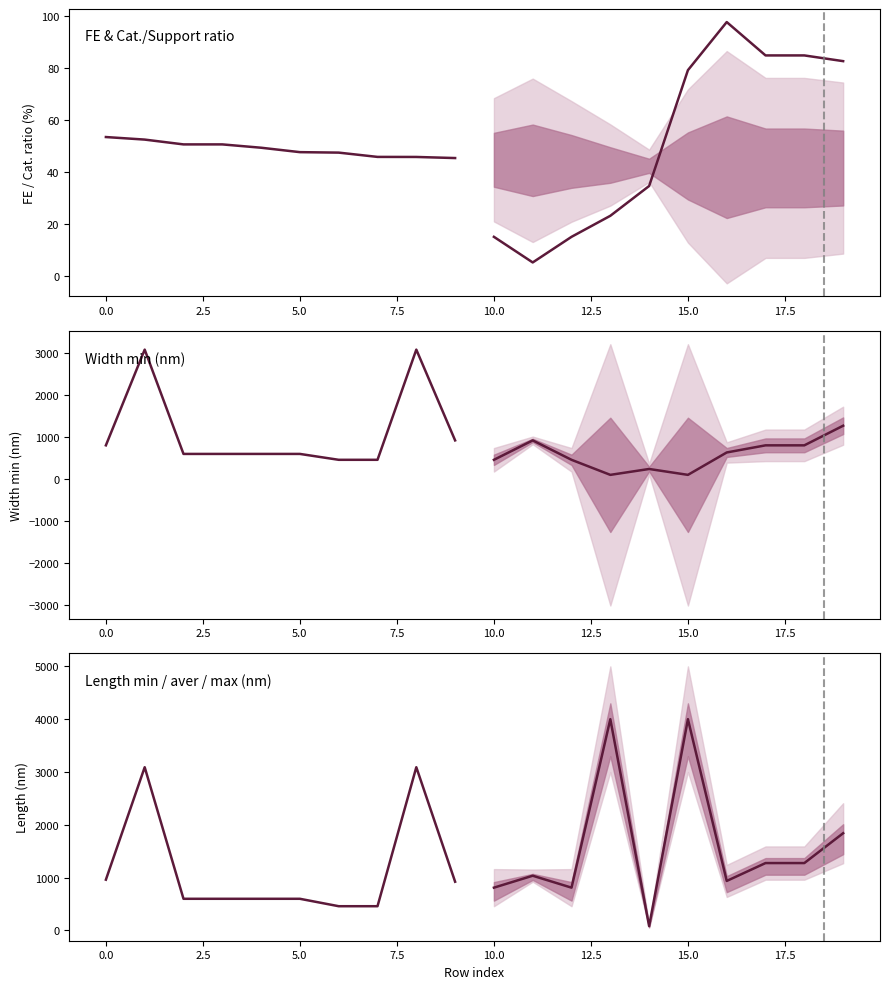

True or false: FE has more than 1 interior local peaks.

False